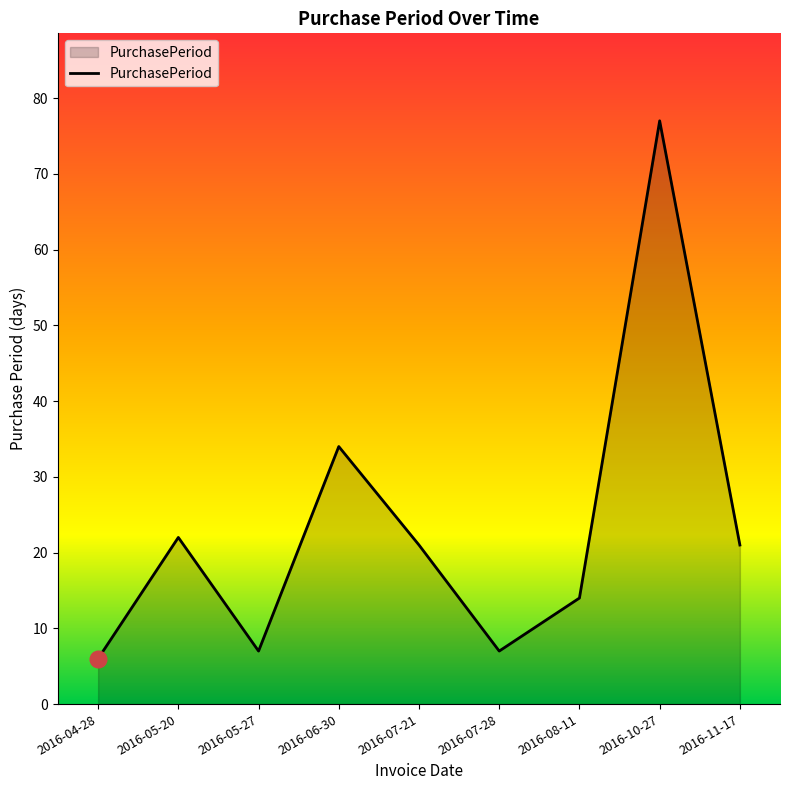

True or false: the data shows 21 at 2016-07-21.

True